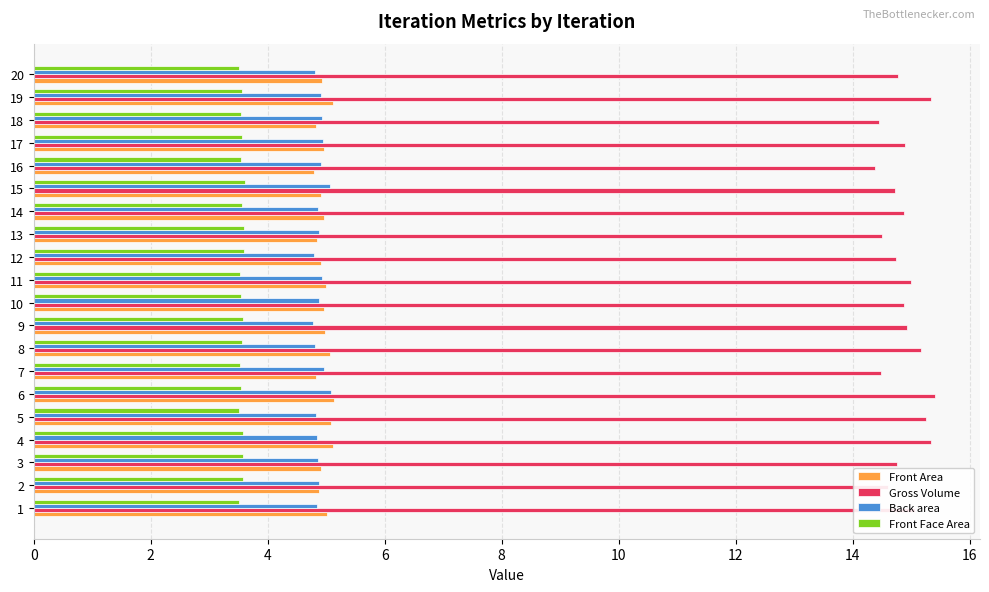

What value does the Front Face Area series have at 16?

3.5